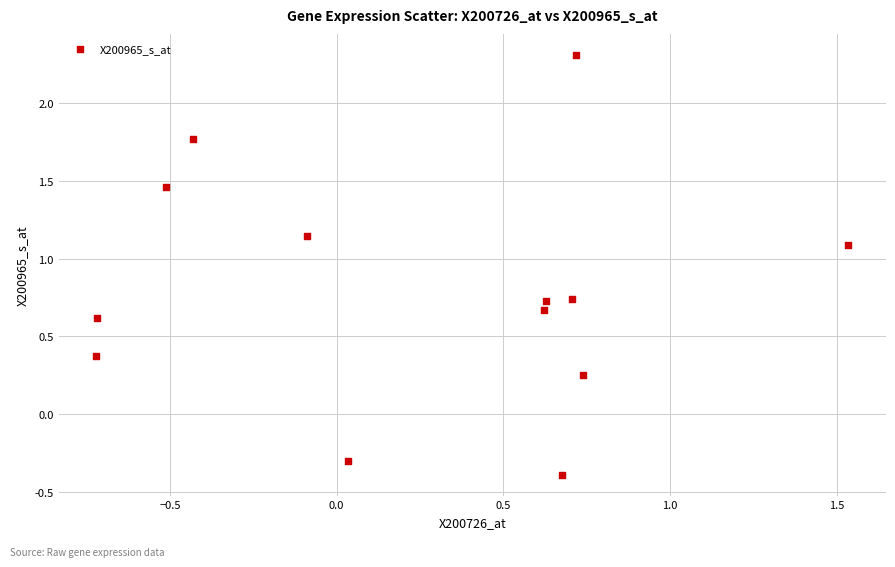

What is the range of Y values (max minus min)?

2.7